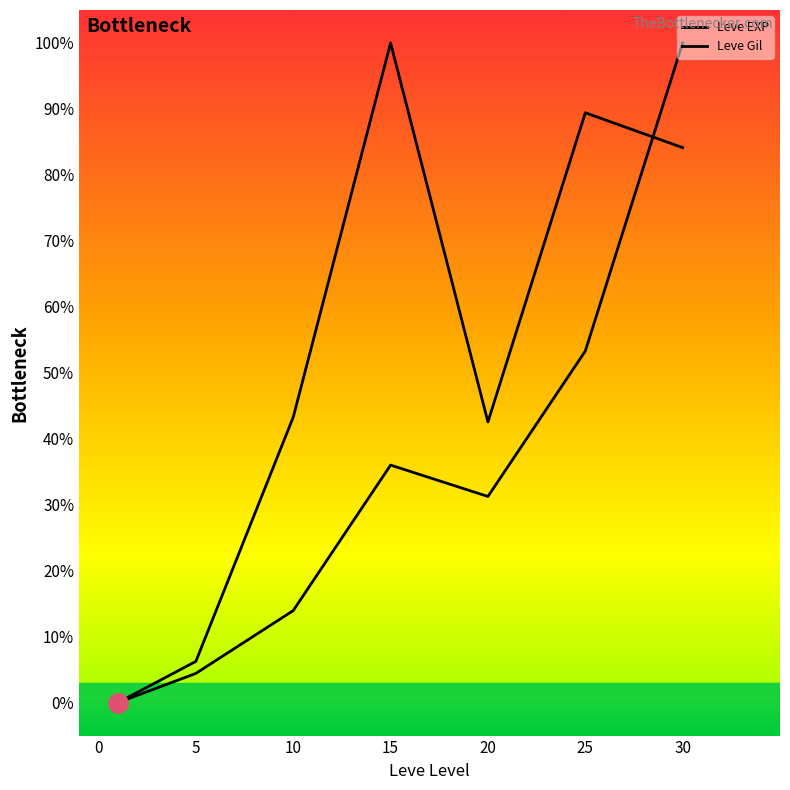

Is the value of Leve EXP at 20 greater than the value of Leve Gil at 0?

Yes